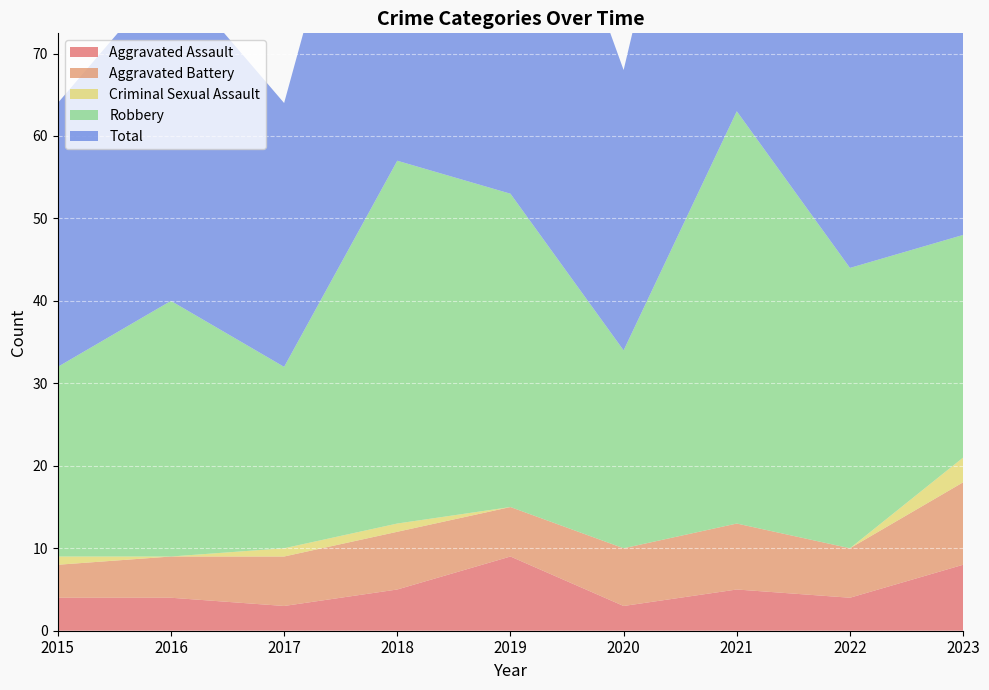

Reading left to right, what are all the values shown in this chart?

Aggravated Assault: 4	4	3	5	9	3	5	4	8
Aggravated Battery: 4	5	6	7	6	7	8	6	10
Criminal Sexual Assault: 1	0	1	1	0	0	0	0	3
Robbery: 23	31	22	44	38	24	50	34	27
Total: 32	40	32	57	53	34	63	44	48